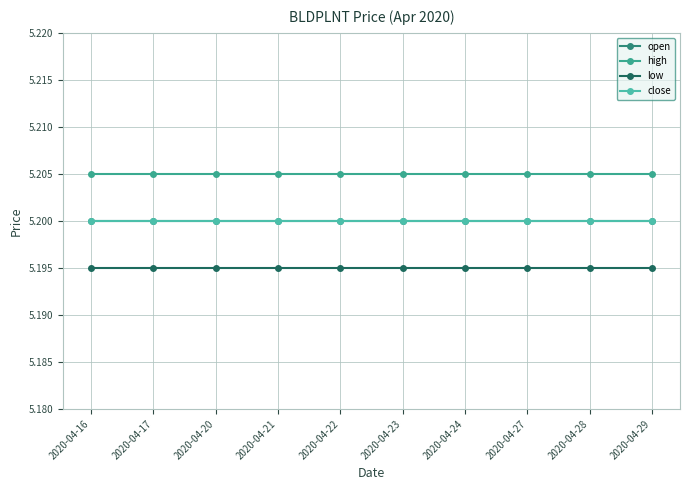

Which category has the highest value in the high series?

2020-04-16